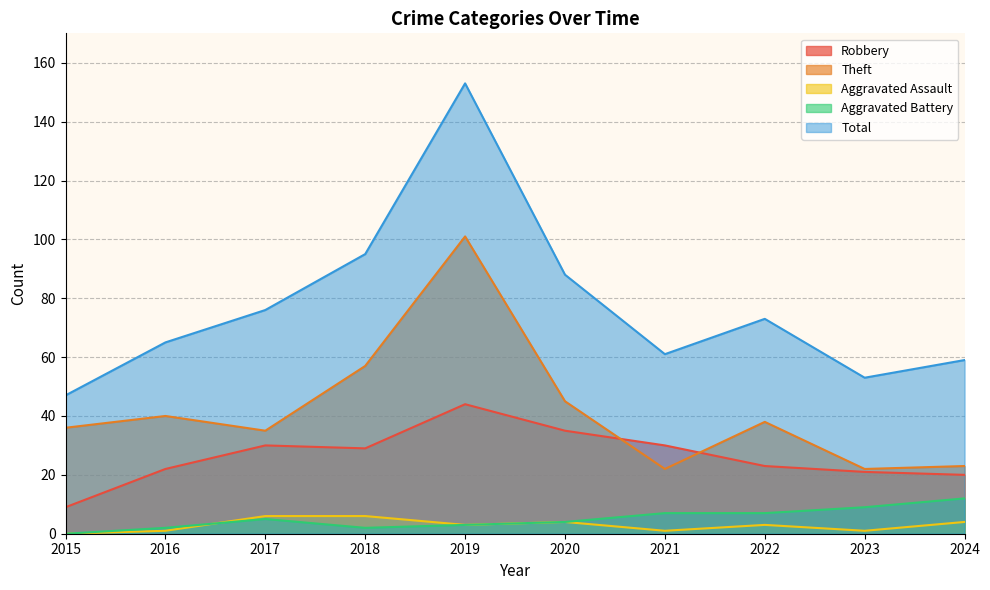

Where is the first local maximum for Aggravated Assault?

2020